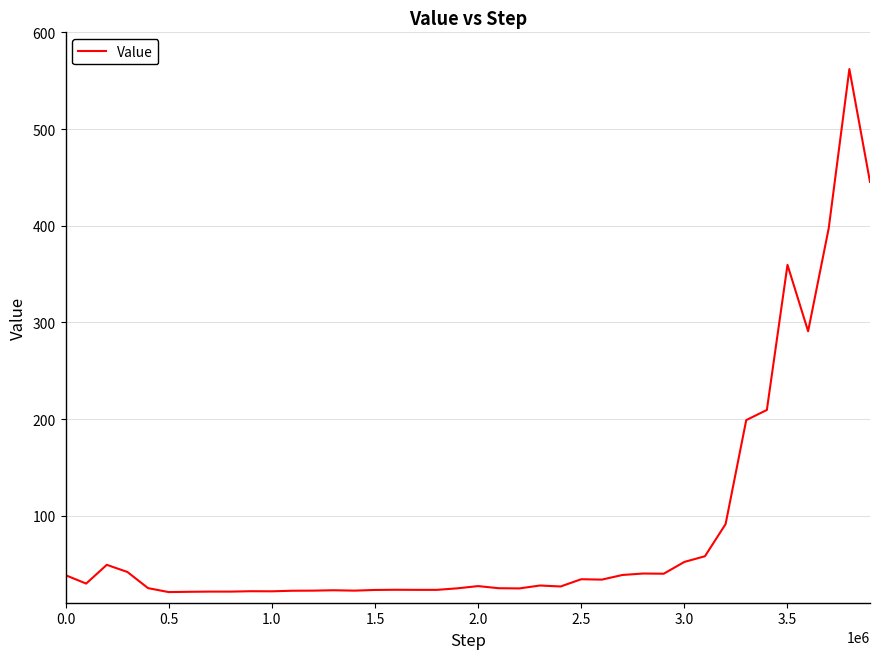

What is the difference between the maximum and minimum values?

541.0